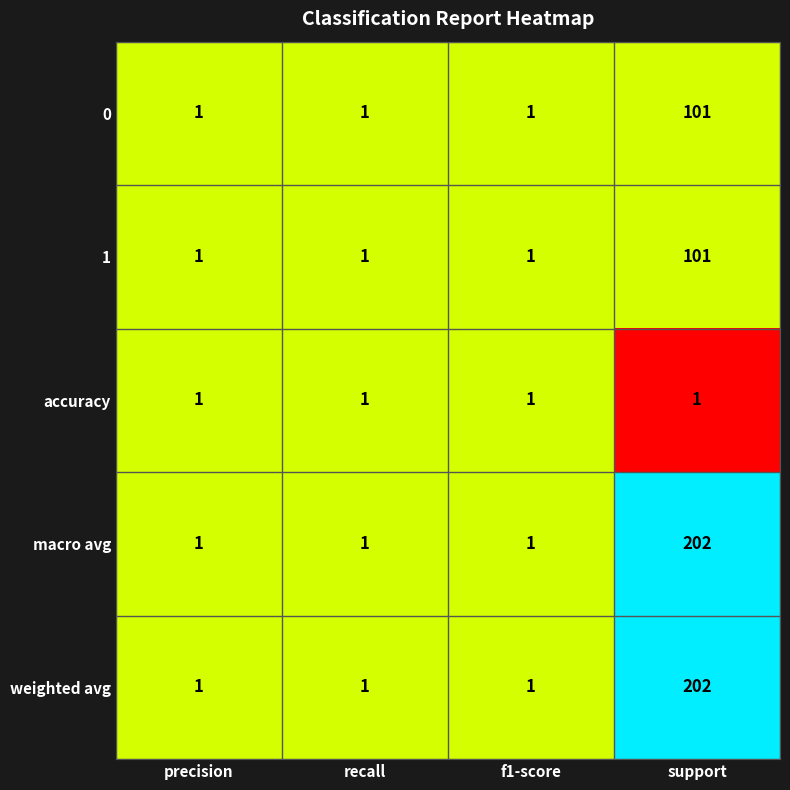

What is the total value across all series at support?

607